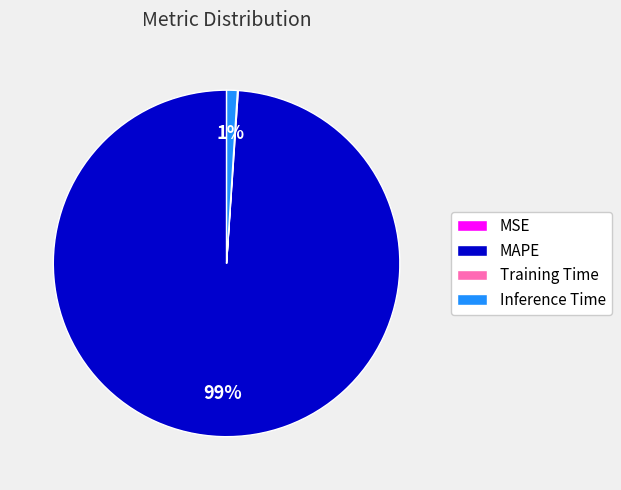

To the nearest percent, what is the difference between the largest and smallest slice percentages?

99%